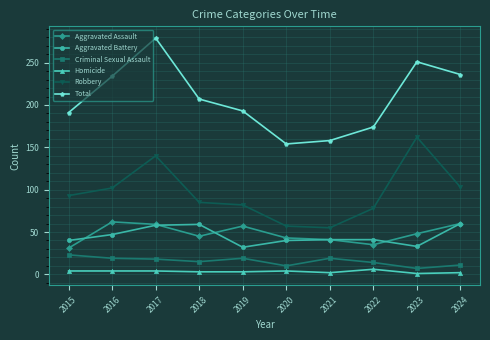

At which category does Robbery reach its first local peak?

2017